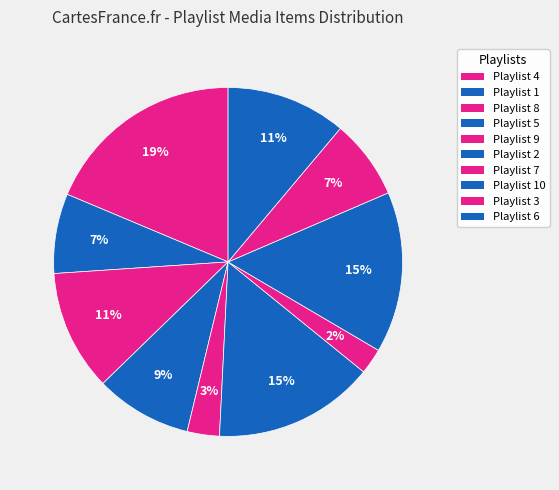

Count the number of slices in the pie.

10